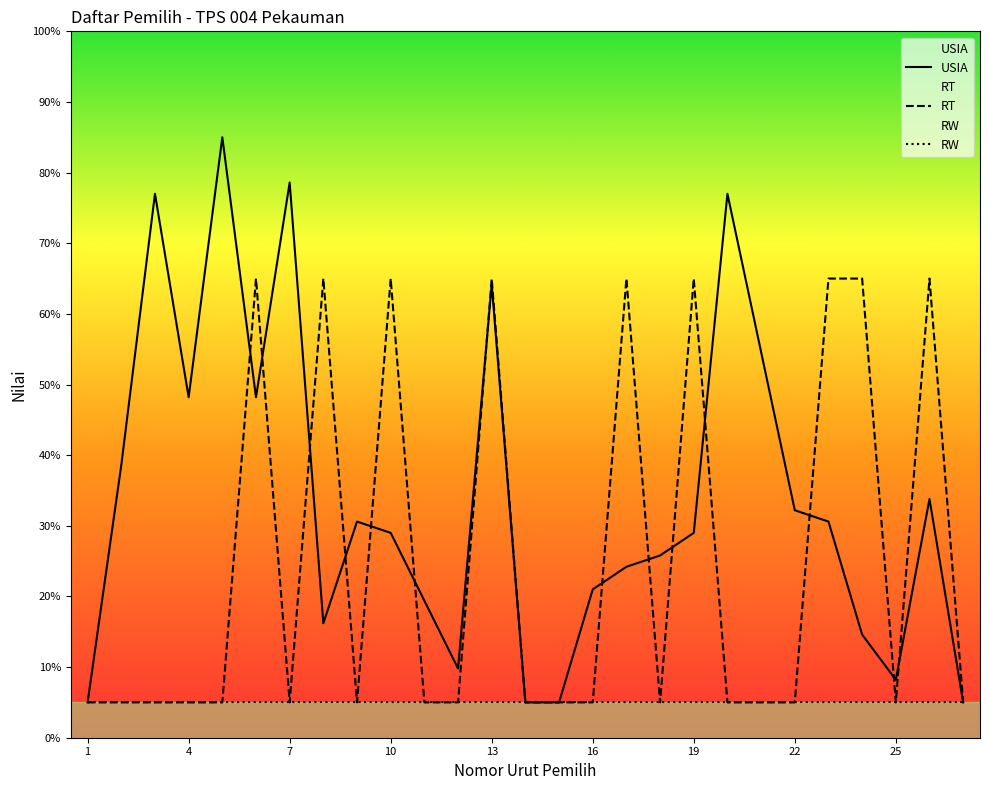

True or false: RW and RT cross at least once.

False